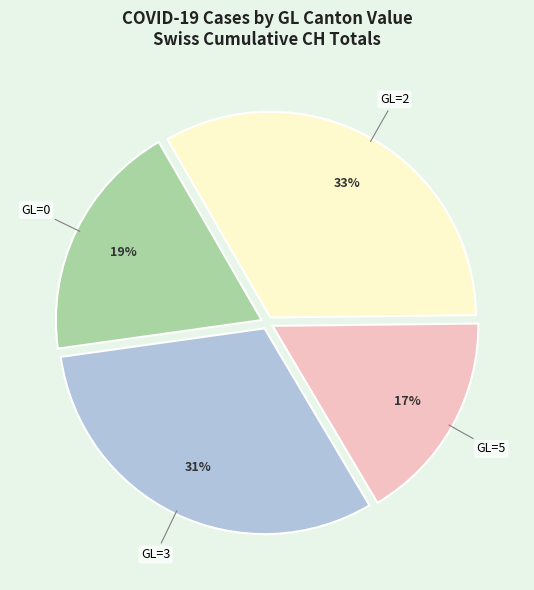

Is there a majority slice in this chart?

No